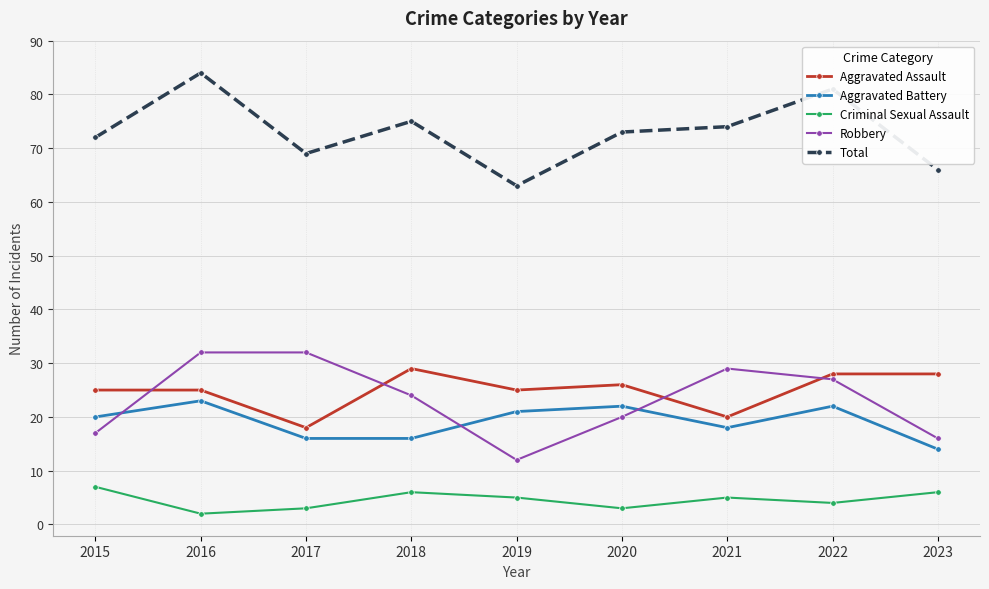

What is the sum of all Total values?

657